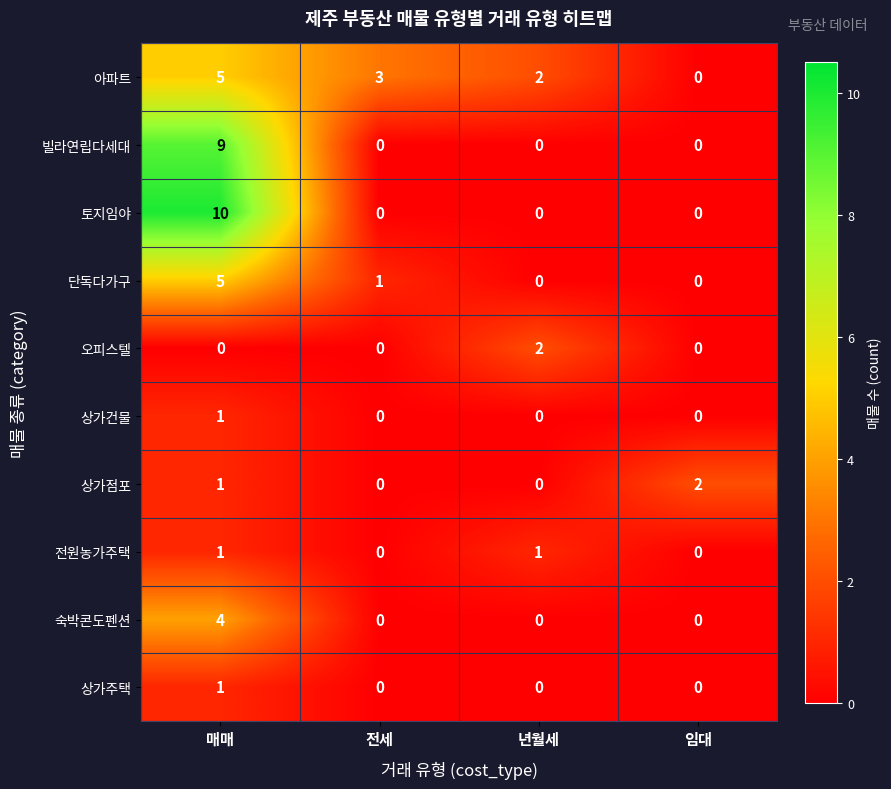

What is the difference between the maximum and second lowest values in the 숙박콘도펜션 series?

4